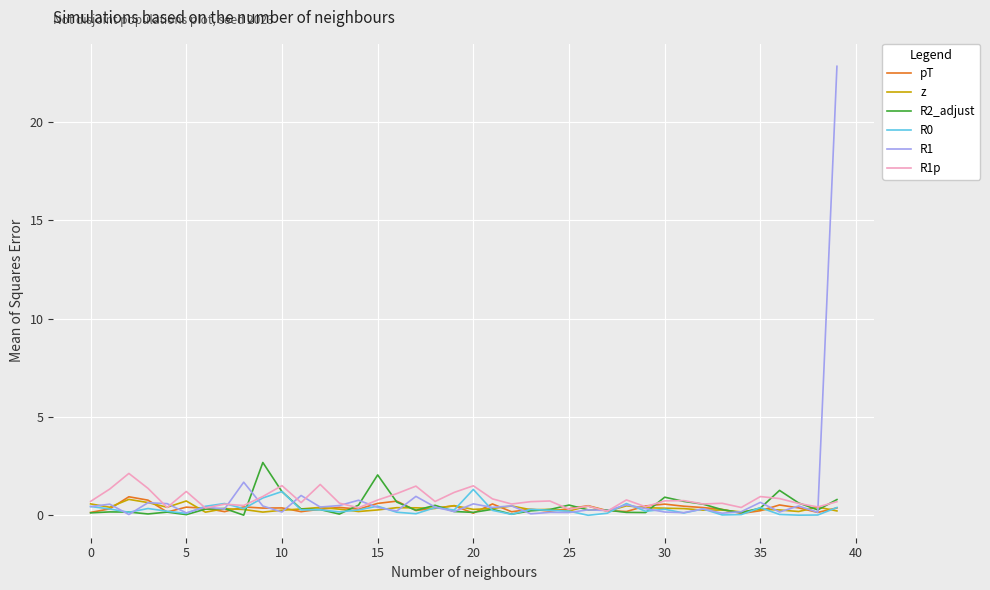

What is the maximum value for z?

0.8